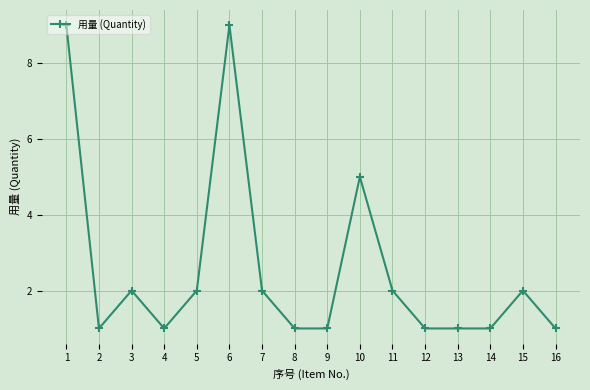

How many data points are less than 2?

8